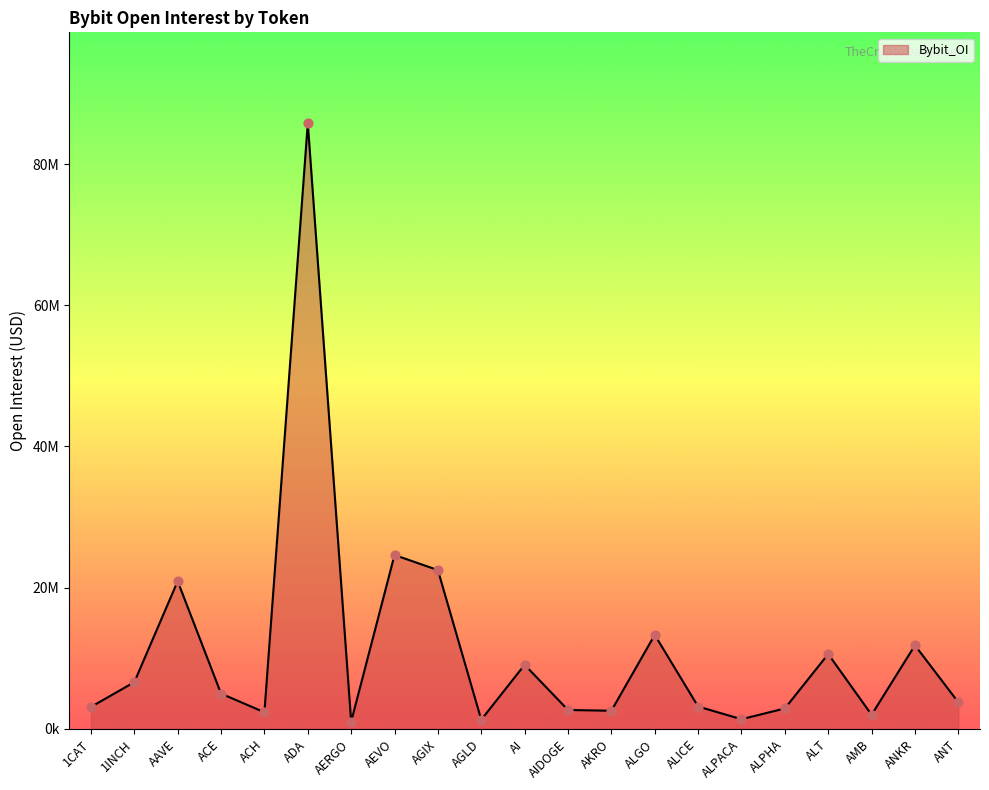

What is the change in value from ACE to AGIX?

+17486815